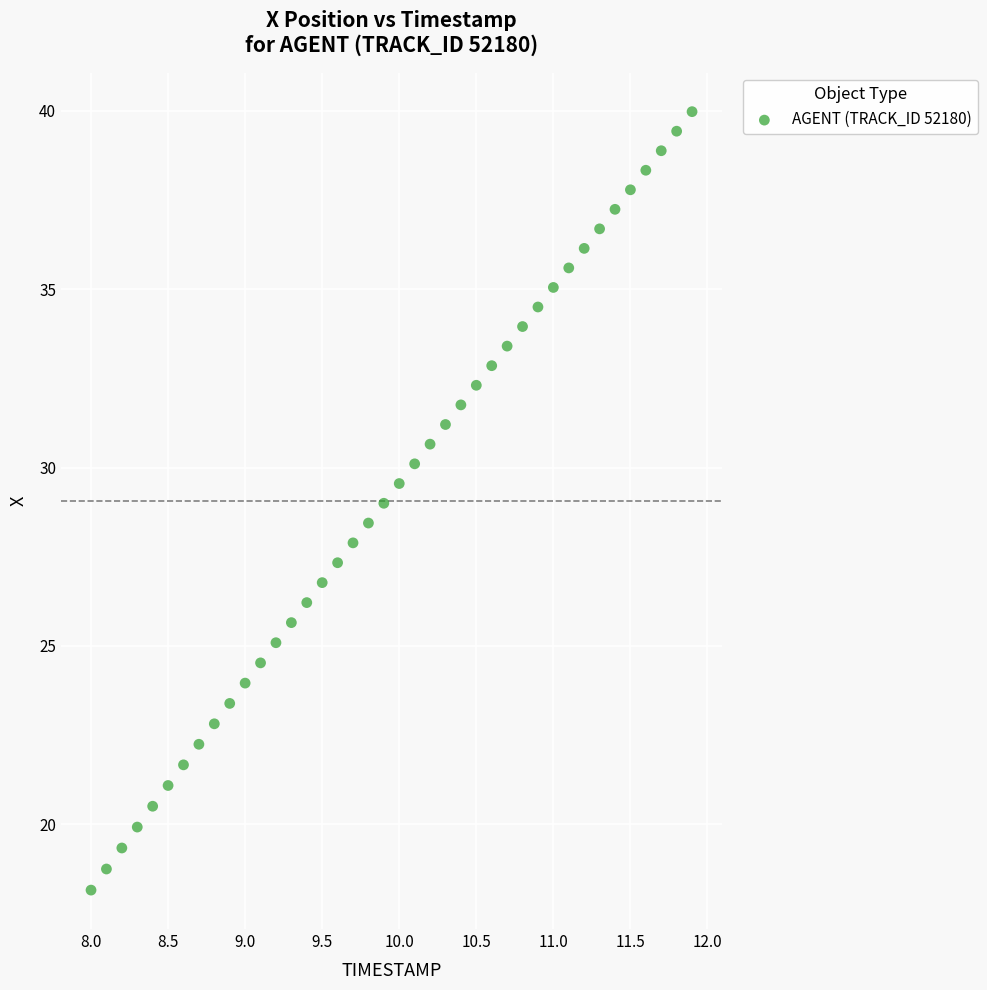

What is the range of X values (max minus min)?

3.9